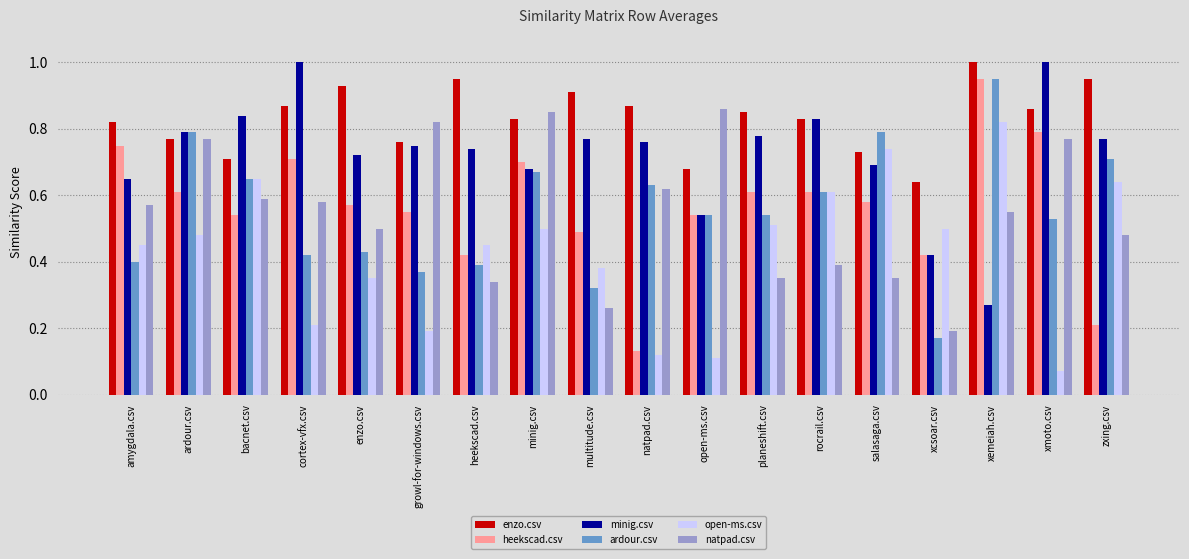

What is the sum of all enzo.csv values?

15.0